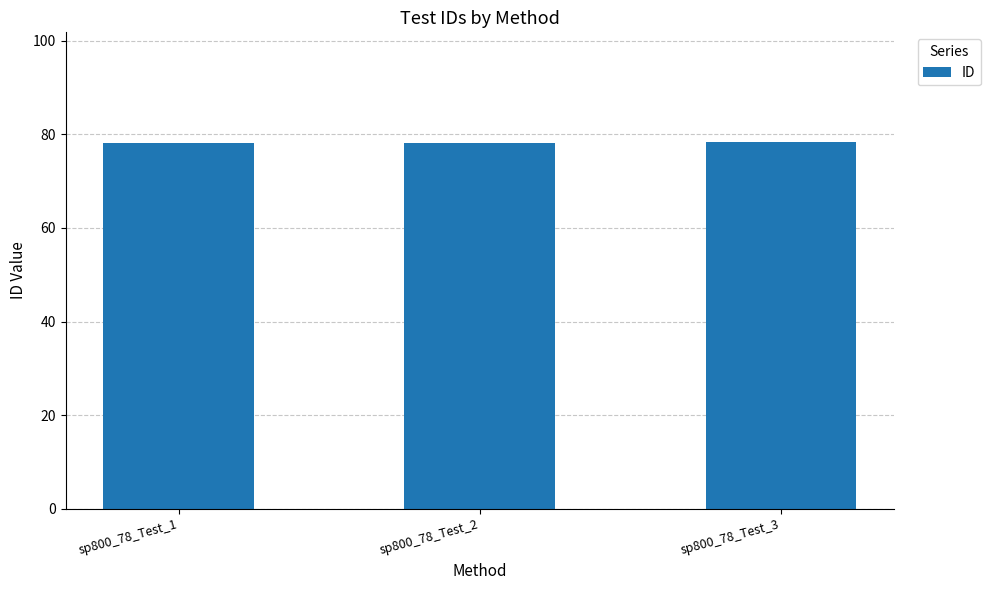

What is the difference between the maximum and minimum values?

0.2